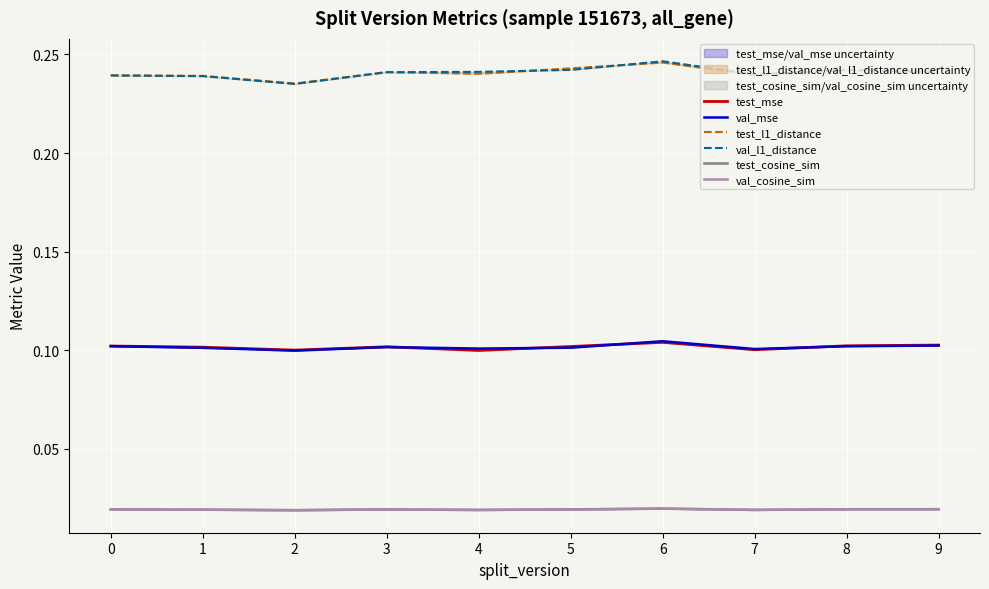

Which category has the highest value in the val_l1_distance series?

6